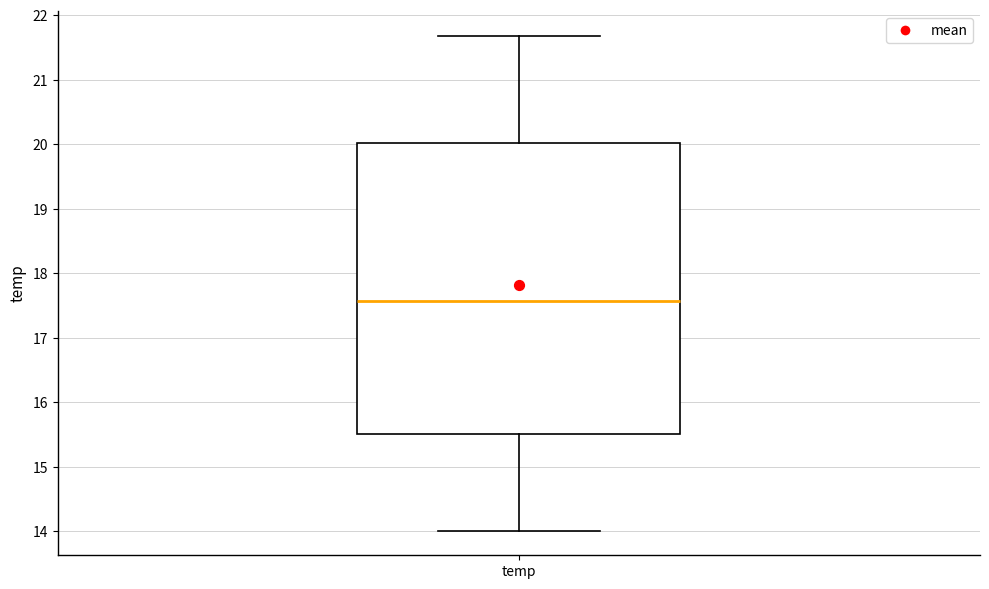

Transcribe this box plot: give where the median line is, the range the box spans, and where the two whiskers end, as read against the y-axis. The values are not printed on the chart, so give them approximately, as read against the axis.

median 17.6, box 15.5 to 20.0, whiskers 14.0 to 21.7